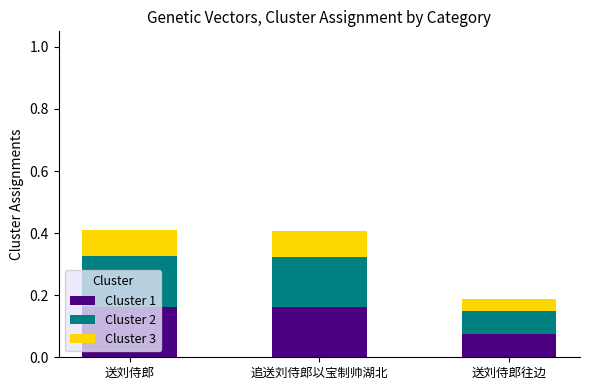

What is the sum of all Cluster 1 values?

0.4